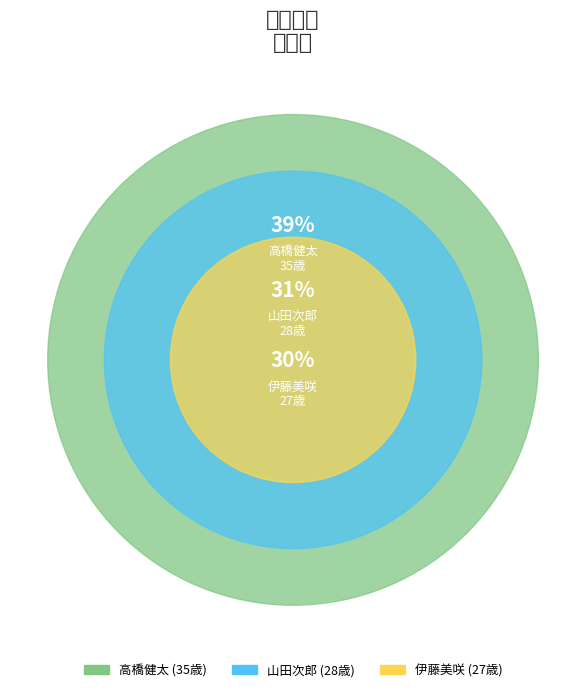

Is 山田次郎 the majority of the pie?

No